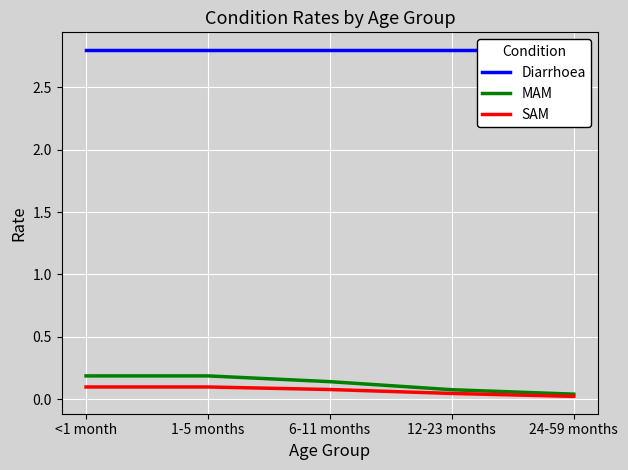

The value of Diarrhoea at 12-23 months is 1.6. True or false?

False